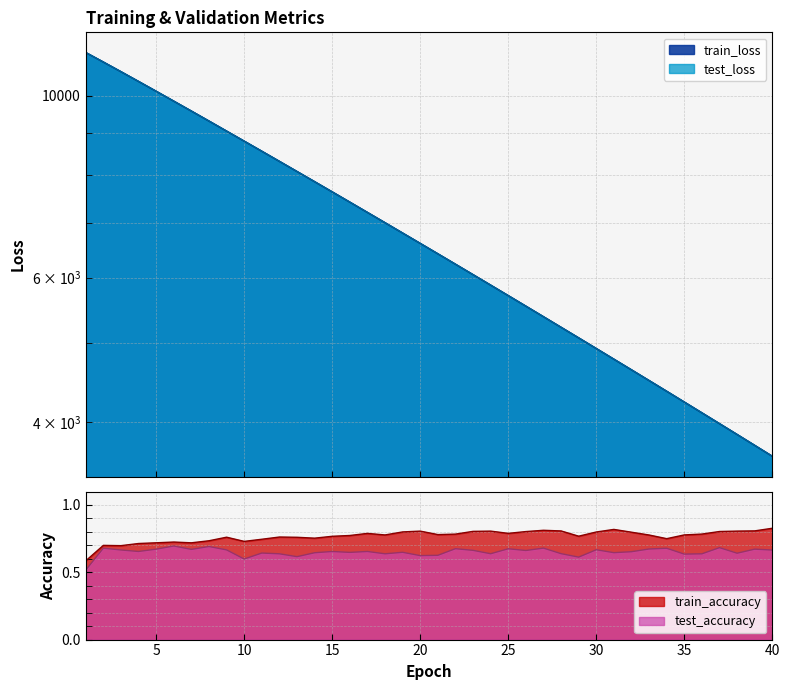

How many train_accuracy values are between 0 and 1?

40